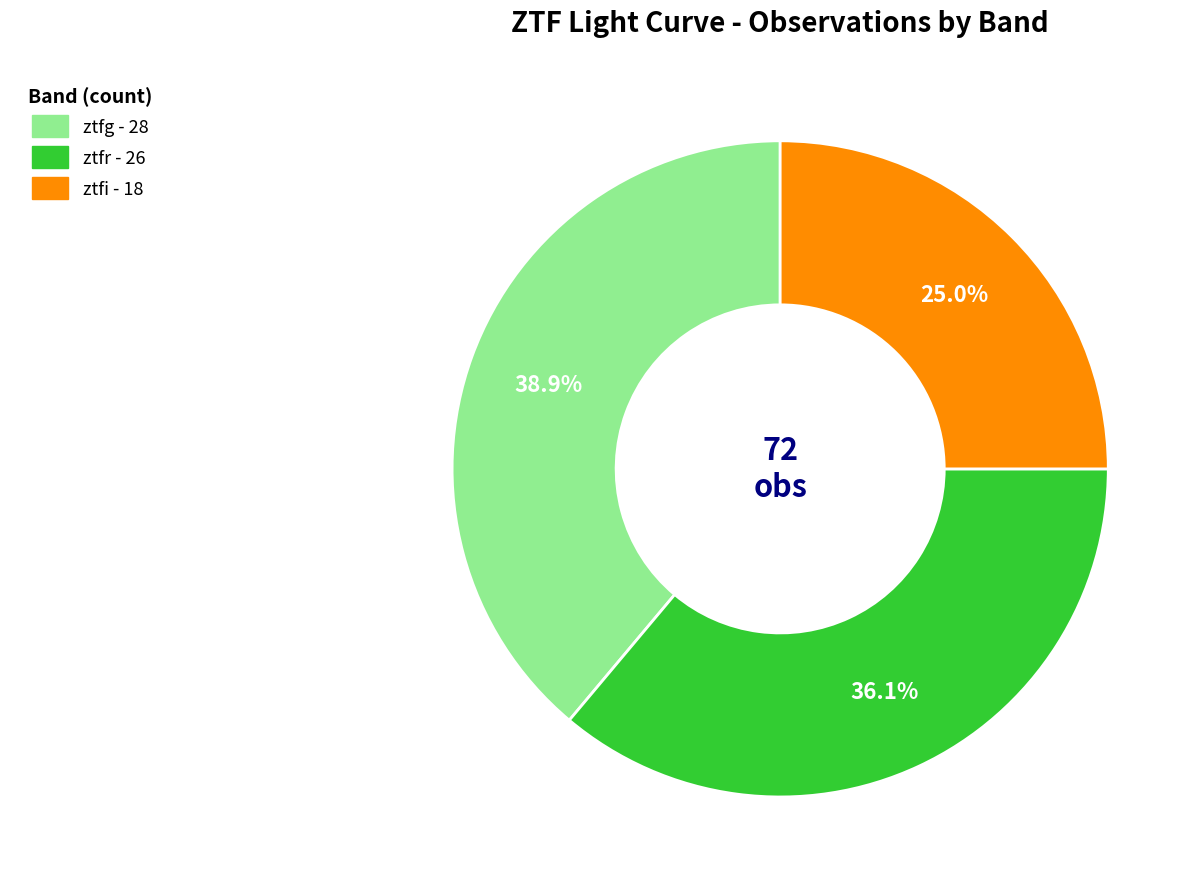

How many segments does this pie chart have?

3